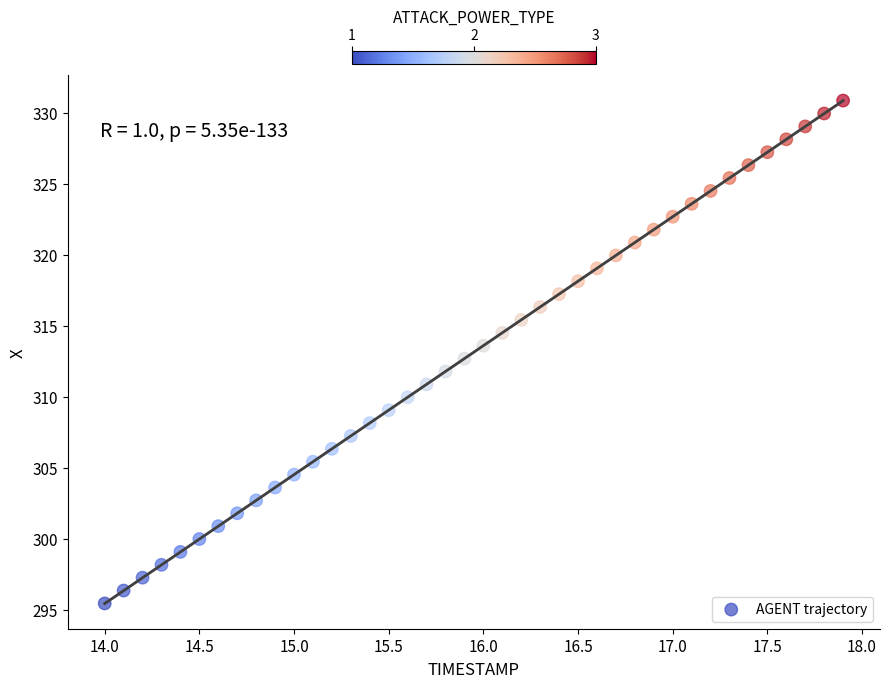

What is the range of Y values (max minus min)?

35.4